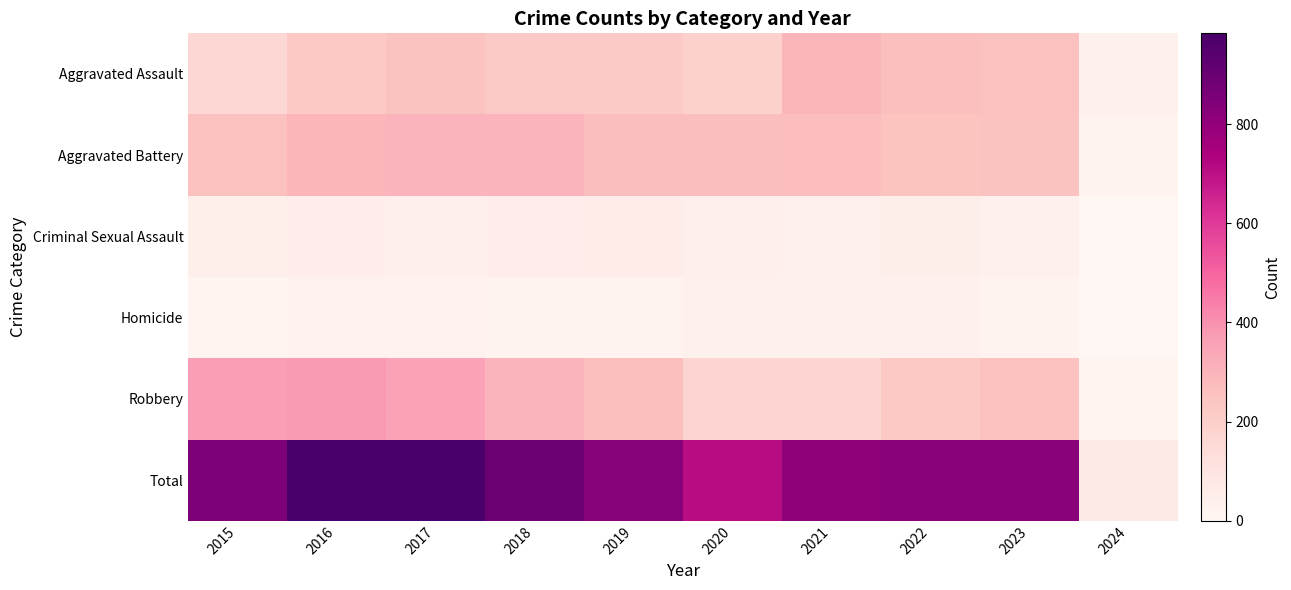

Reading left to right, what are all the values shown in this chart?

Aggravated Assault: 2015=164	2016=225	2017=251	2018=220	2019=220	2020=192	2021=295	2022=264	2023=258	2024=35
Aggravated Battery: 2015=259	2016=298	2017=303	2018=302	2019=267	2020=268	2021=270	2022=249	2023=253	2024=20
Criminal Sexual Assault: 2015=43	2016=51	2017=41	2018=51	2019=55	2020=40	2021=33	2022=47	2023=34	2024=3
Homicide: 2015=13	2016=28	2017=27	2018=23	2019=21	2020=34	2021=38	2022=35	2023=22	2024=3
Robbery: 2015=372	2016=381	2017=356	2018=302	2019=263	2020=174	2021=175	2022=227	2023=257	2024=15
Total: 2015=851	2016=983	2017=978	2018=898	2019=826	2020=708	2021=811	2022=822	2023=824	2024=76